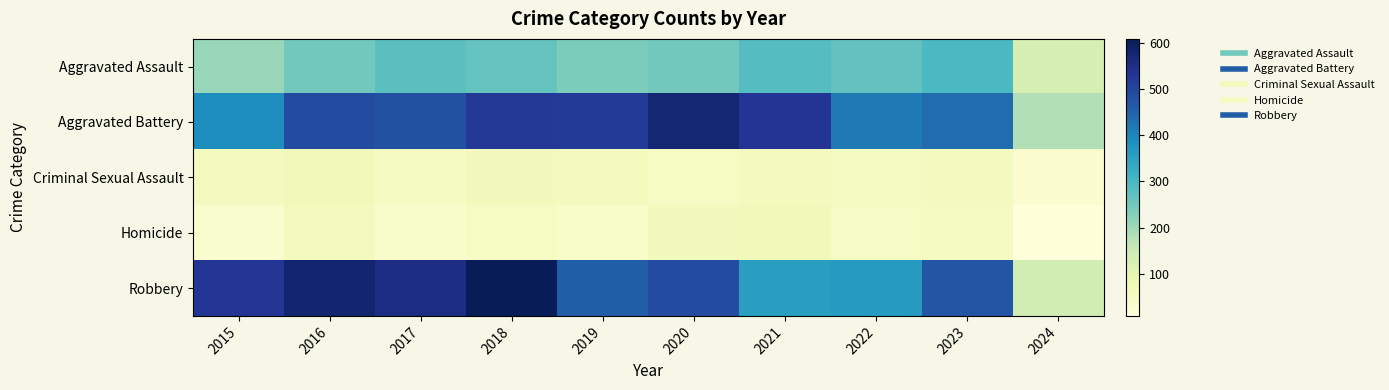

Reading right to left, extract all data points from this chart.

Aggravated Assault: 2024=133	2023=295	2022=267	2021=284	2020=249	2019=238	2018=265	2017=276	2016=250	2015=210
Aggravated Battery: 2024=181	2023=437	2022=417	2021=531	2020=574	2019=520	2018=522	2017=480	2016=491	2015=387
Criminal Sexual Assault: 2024=24	2023=56	2022=52	2021=62	2020=49	2019=61	2018=65	2017=55	2016=69	2015=58
Homicide: 2024=9	2023=55	2022=47	2021=69	2020=63	2019=40	2018=49	2017=37	2016=59	2015=32
Robbery: 2024=139	2023=473	2022=364	2021=357	2020=491	2019=458	2018=608	2017=553	2016=579	2015=527